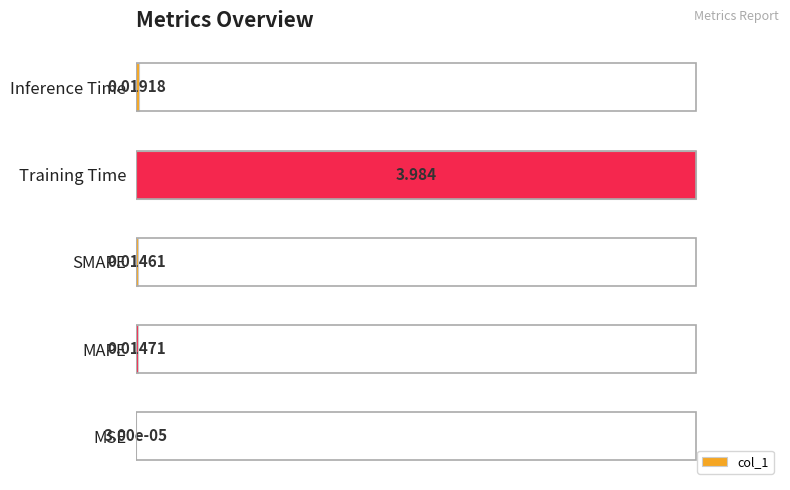

What is the maximum value shown in the chart?

1.0